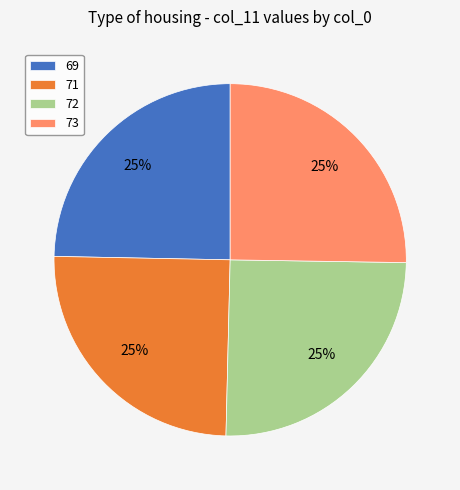

Which has a higher value, 73 or 69?

73